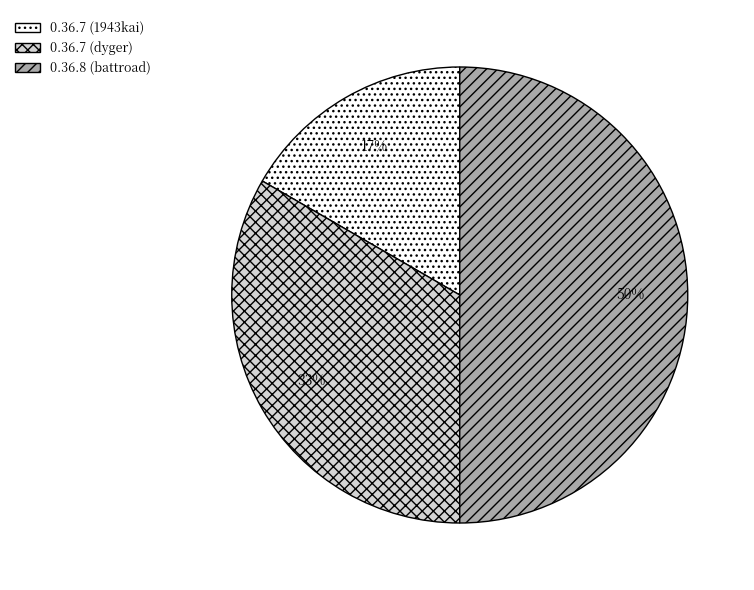

How many segments does this pie chart have?

3